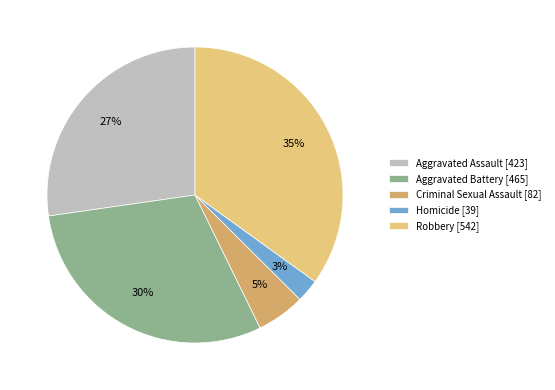

What percentage is the Homicide slice, to the nearest percent?

3%